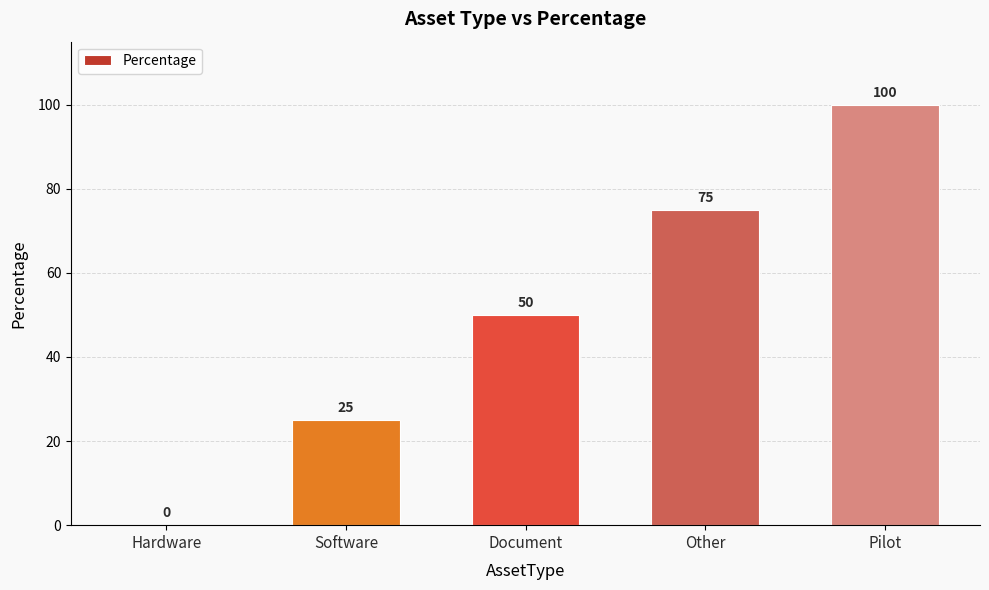

Which label corresponds to the largest value in the chart?

Pilot